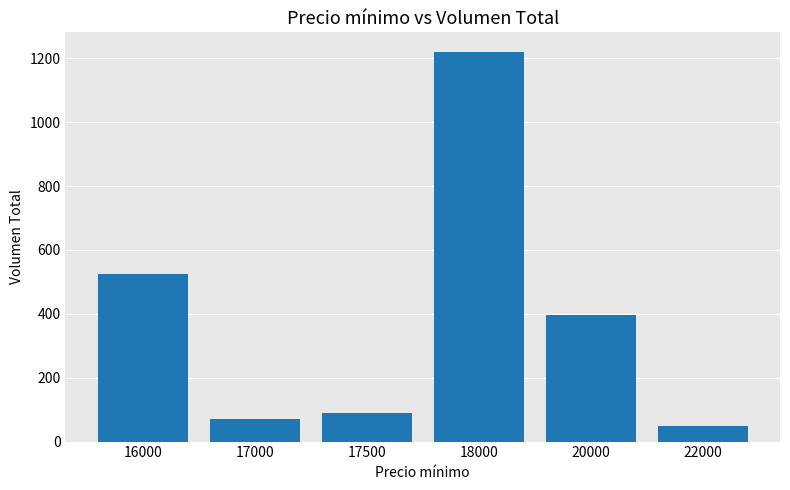

What is the sum of all values?

2350